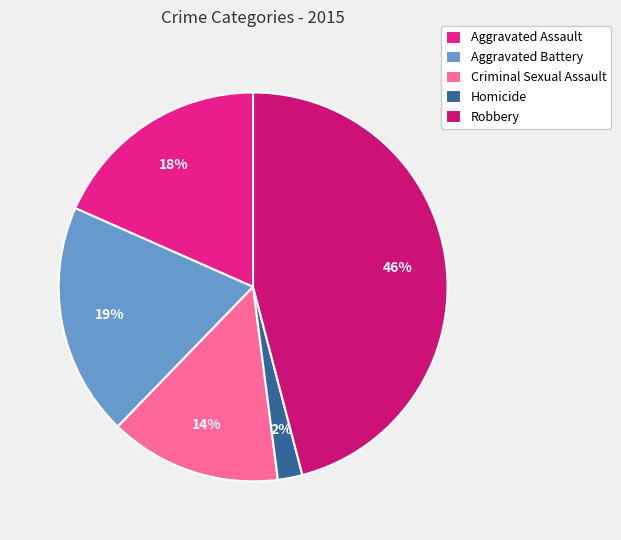

How many slices are in this pie chart?

5